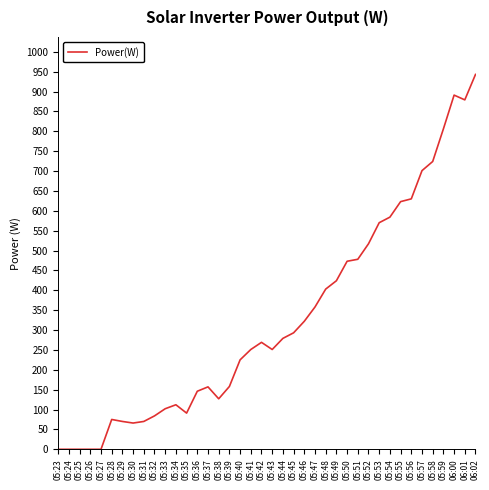

True or false: there are more than 2 points higher than both neighbors.

True